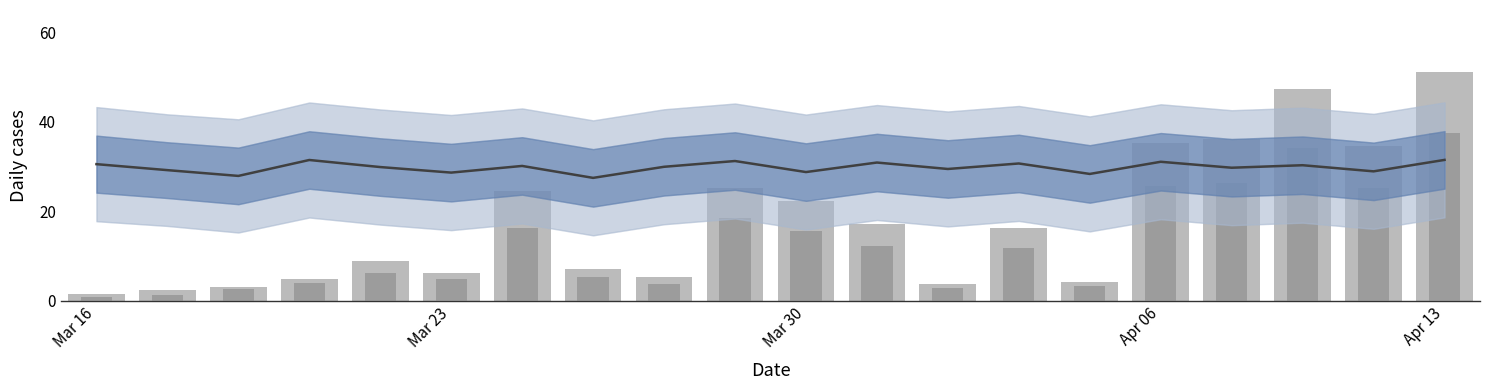

Does the chart contain stacked bars?

No